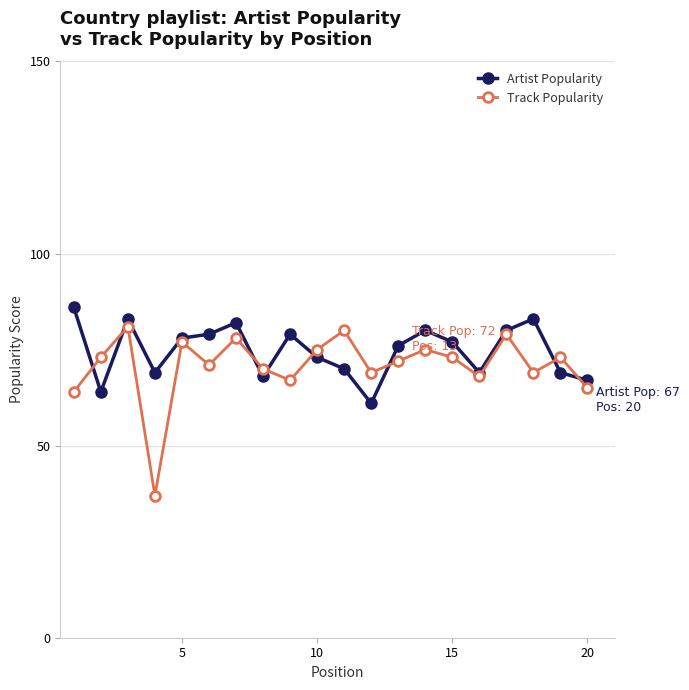

Rank the series by their maximum value, from lowest to highest.

Track Popularity, Artist Popularity